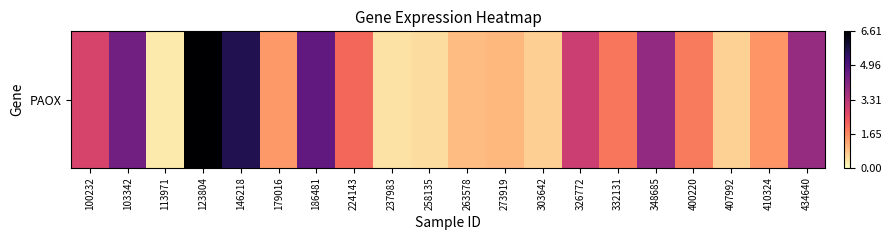

What is the change in value from 123804 to 263578?

-5.7